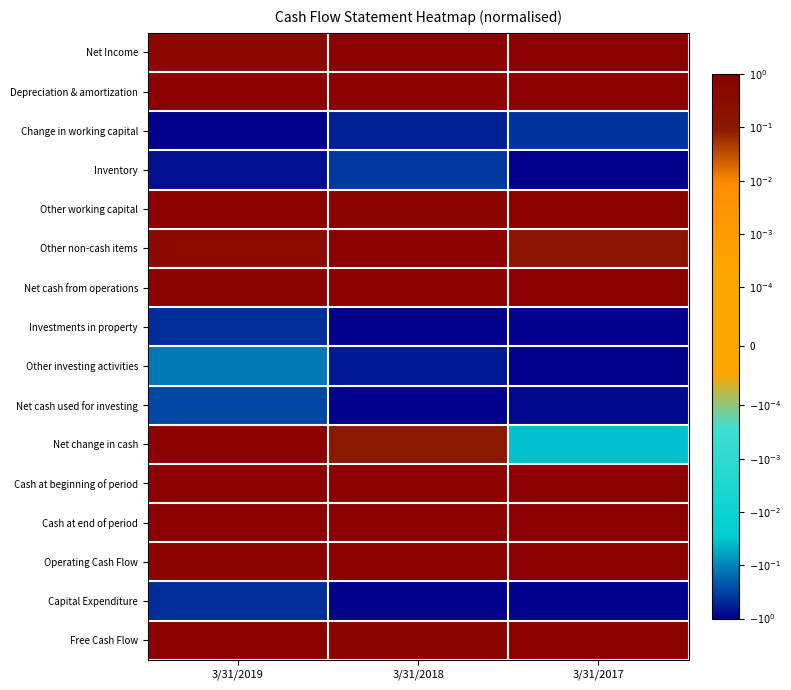

Between 3/31/2019 and 3/31/2018, which series saw the biggest shift?

Net change in cash